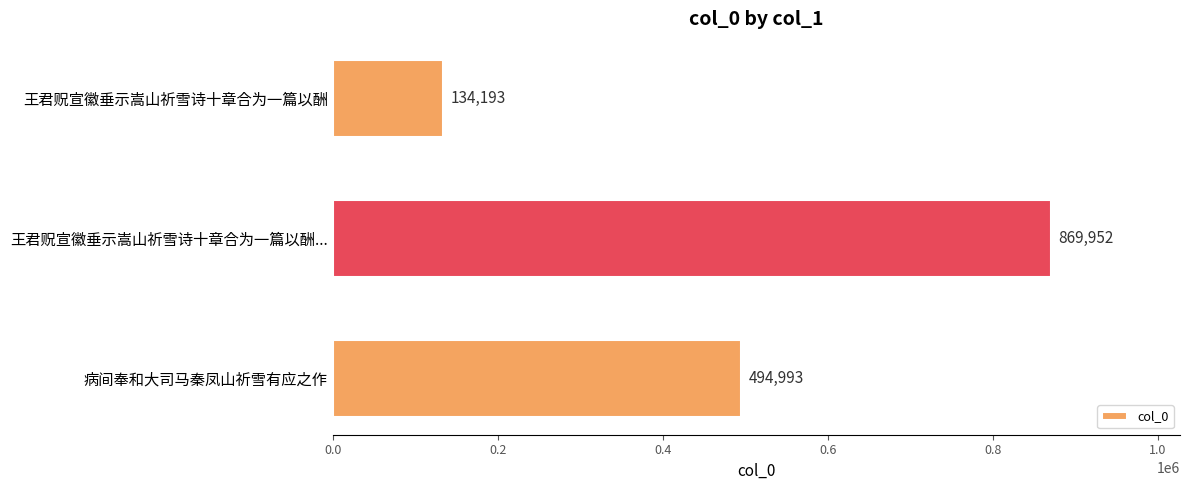

How many values are between 134193 and 869952?

3